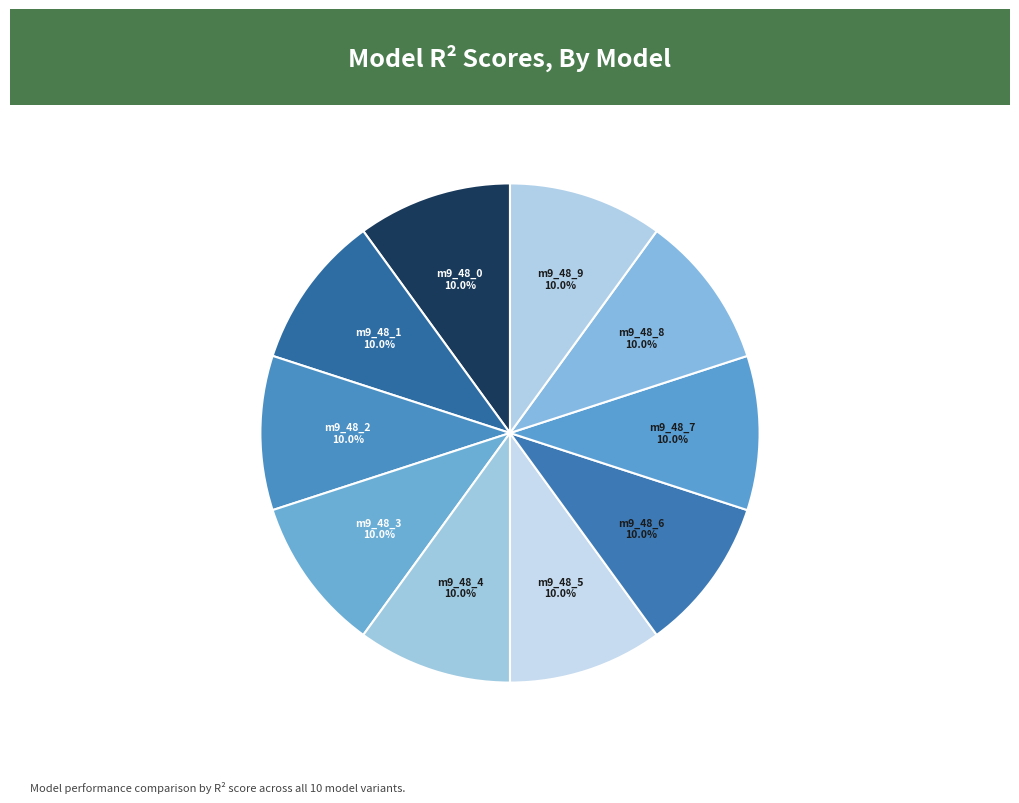

What percentage is NOT represented by m9_48_8?

90.0%